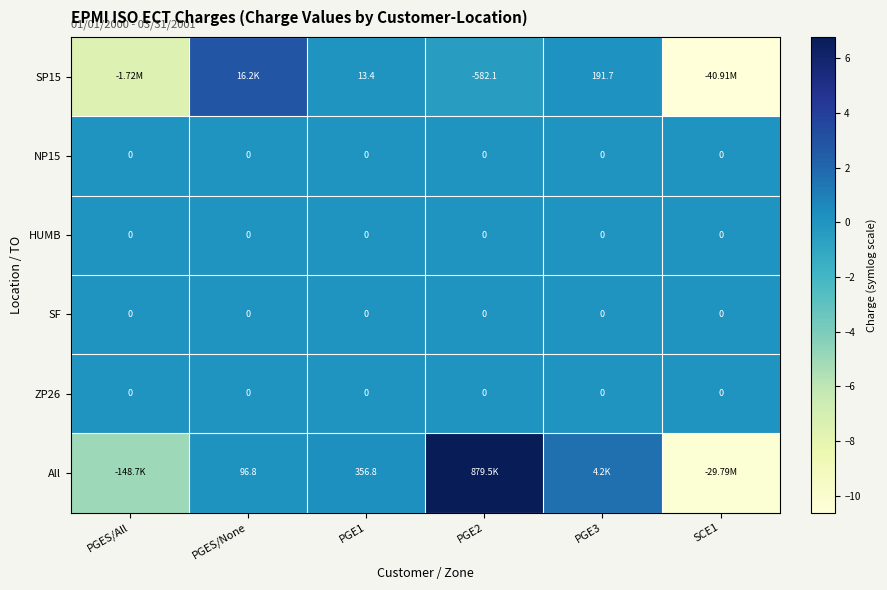

Count the number of categories in the chart.

6